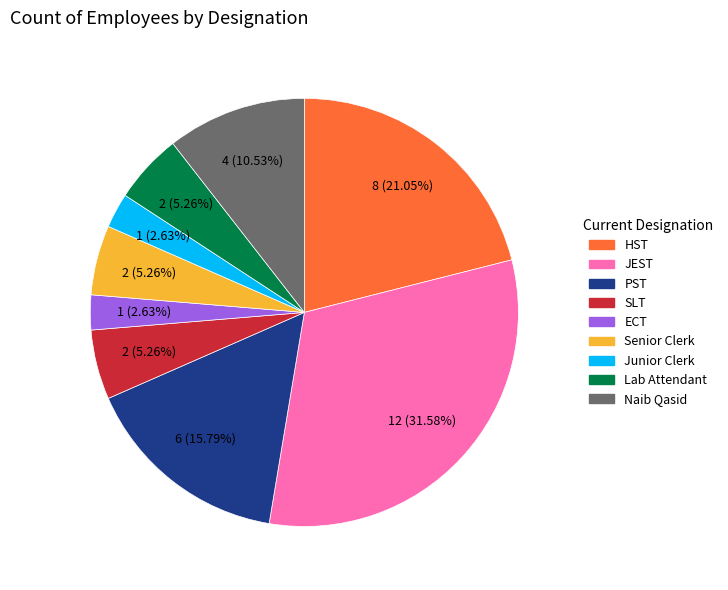

Is PST the majority of the pie?

No